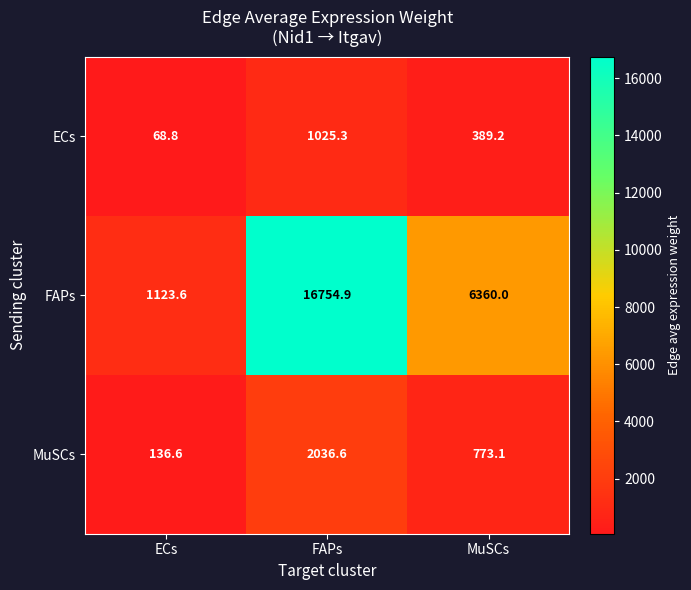

Reading right to left, list all the values displayed in this chart.

ECs: MuSCs=389.2	FAPs=1025.3	ECs=68.8
FAPs: MuSCs=6360.0	FAPs=16754.9	ECs=1123.6
MuSCs: MuSCs=773.1	FAPs=2036.6	ECs=136.6